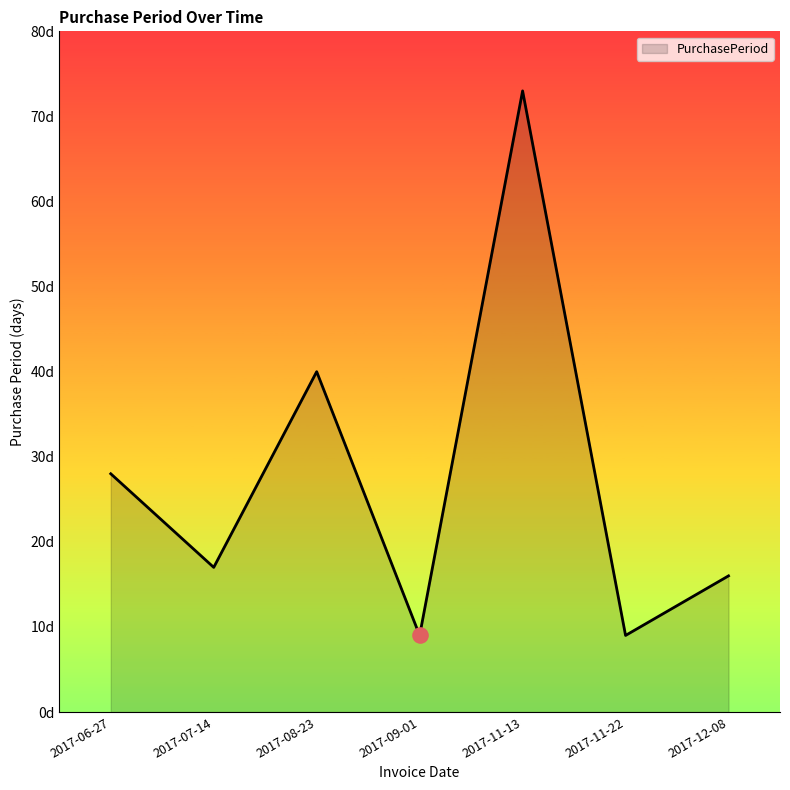

What is the change in value from 2017-08-23 to 2017-12-08?

-24